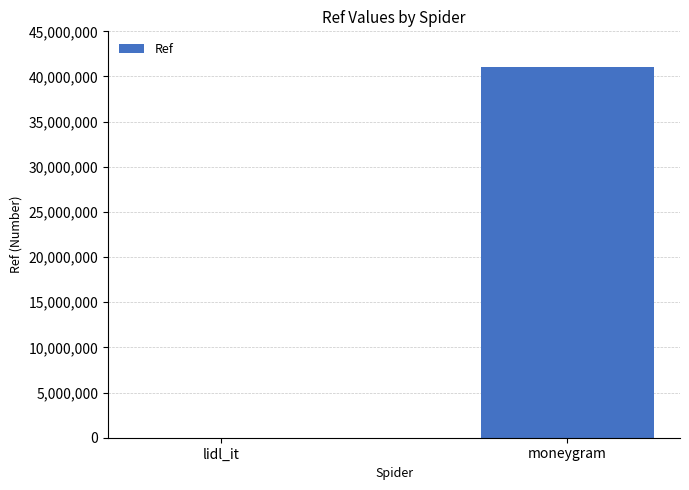

What is the sum of all values?

41084245